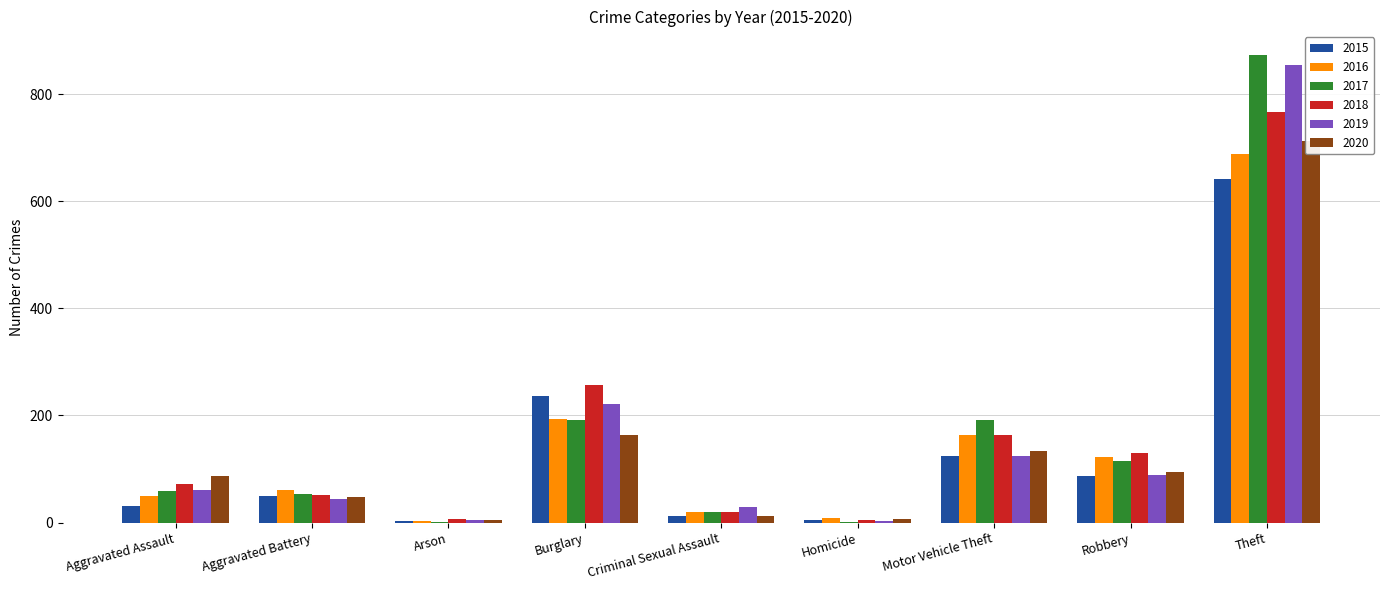

What is the value of the 2020 bar at the 3rd from the left?

4